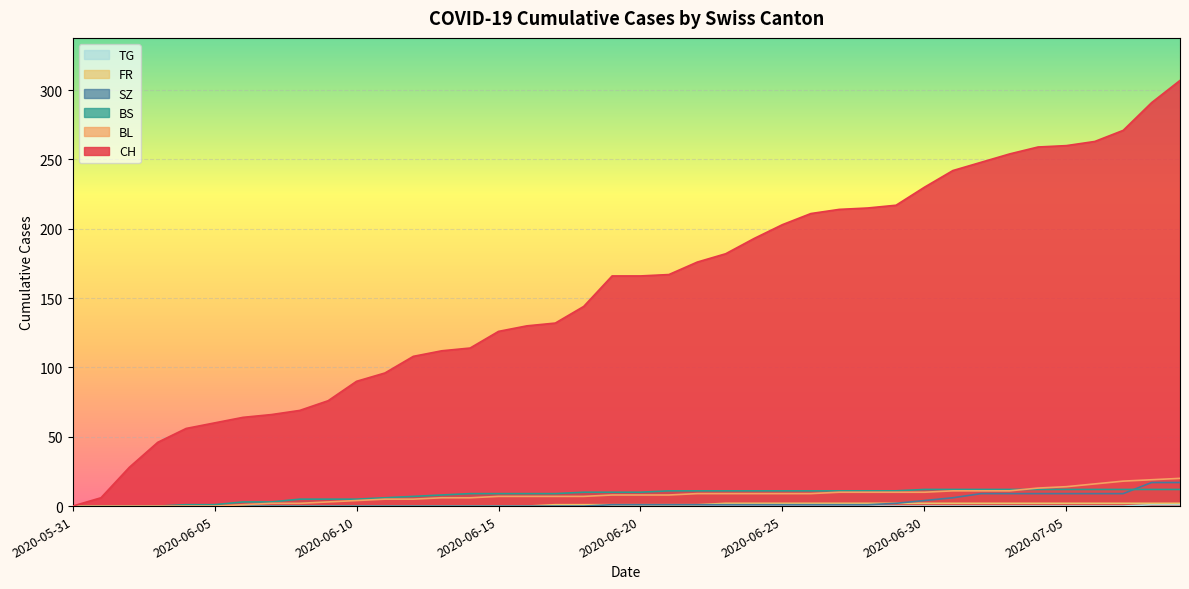

True or false: FR and BL intersect in this chart.

False